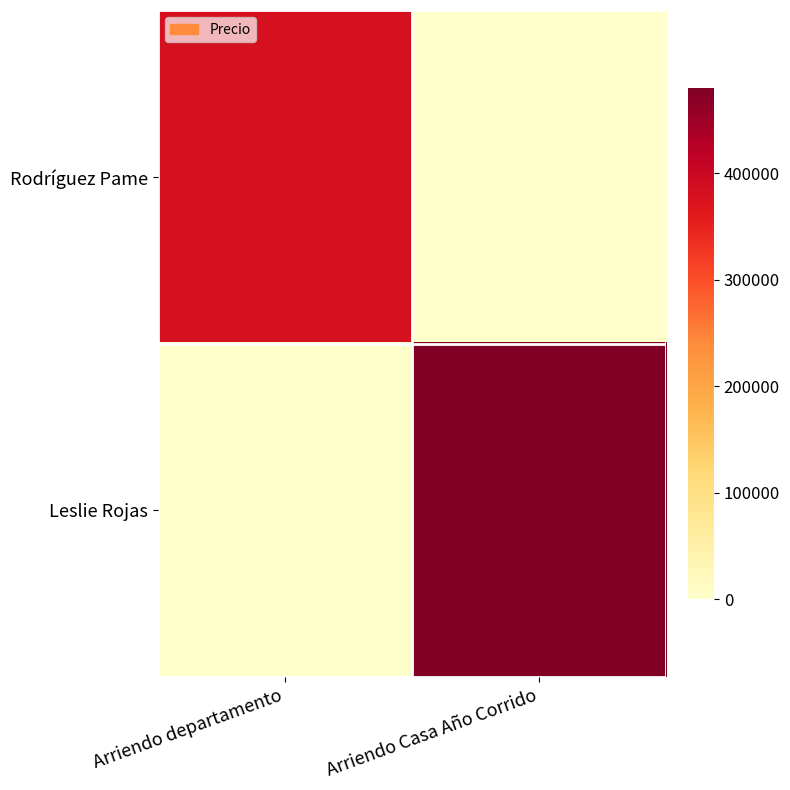

Reading left to right, list all the values displayed in this chart.

Rodríguez Pame: Arriendo departamento=380000	Arriendo Casa Año Corrido=0
Leslie Rojas: Arriendo departamento=0	Arriendo Casa Año Corrido=480000